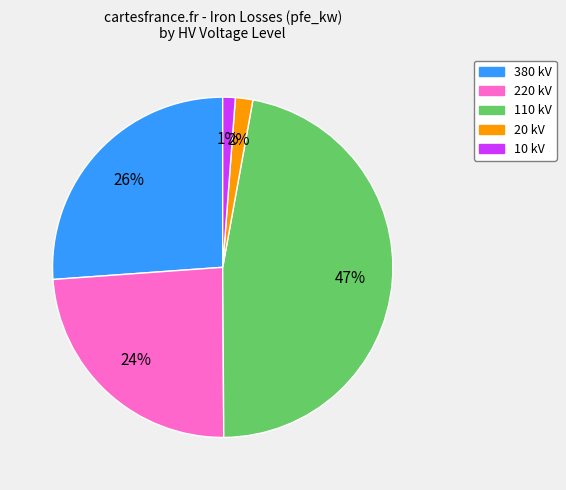

Is there any slice that represents more than half of the pie?

No